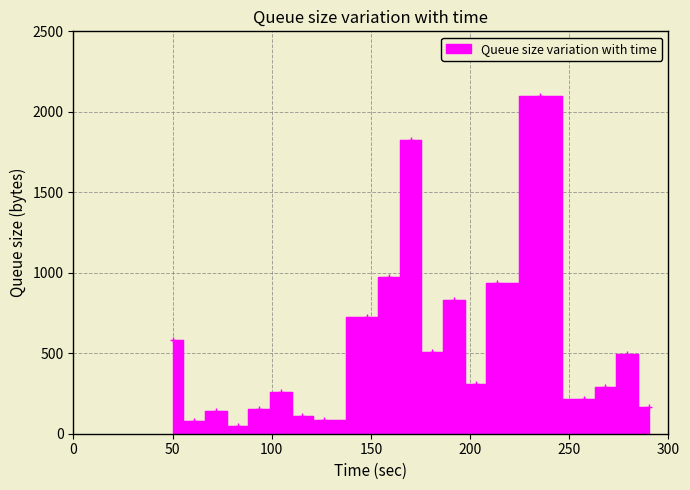

At which category does the chart reach its minimum across all series?

15